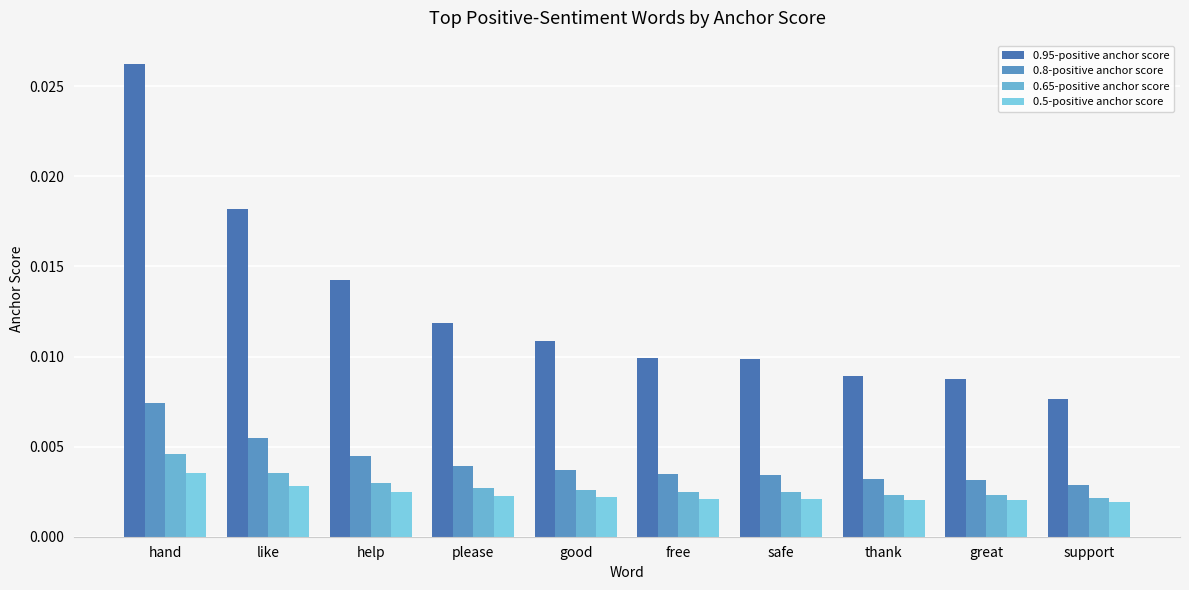

Which has a higher value, support or please?

please